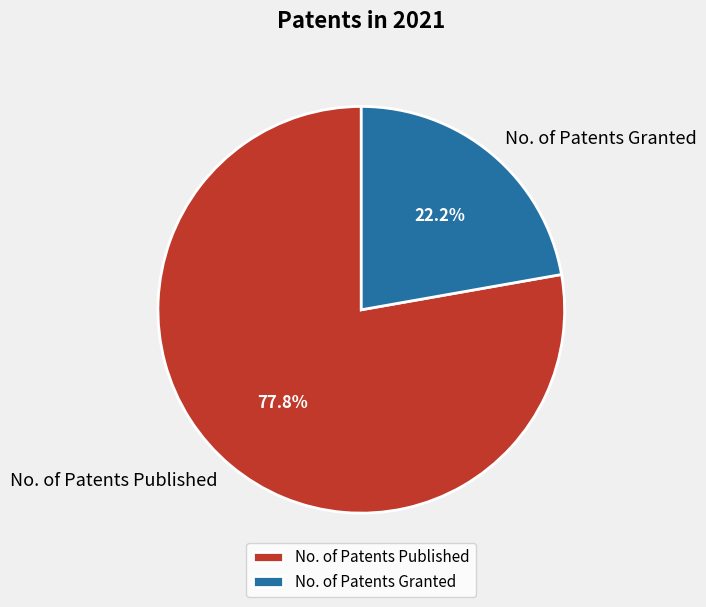

True or false: No. of Patents Published accounts for 78% of the total.

True